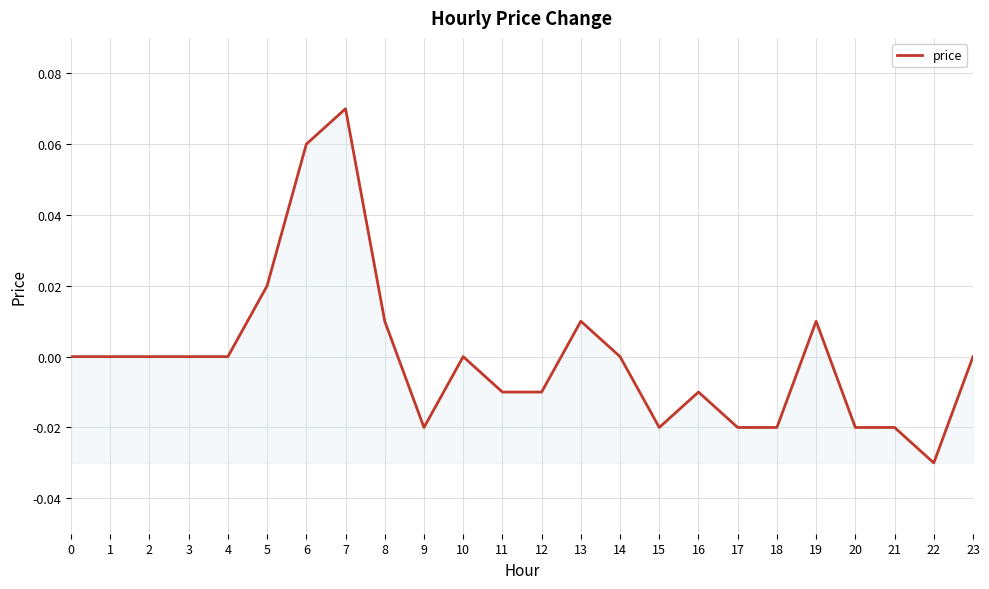

True or false: the data shows 0.0 at 13.

True